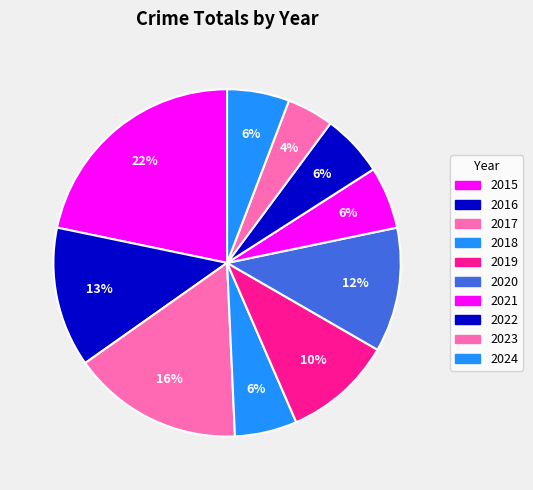

How many segments does this pie chart have?

10